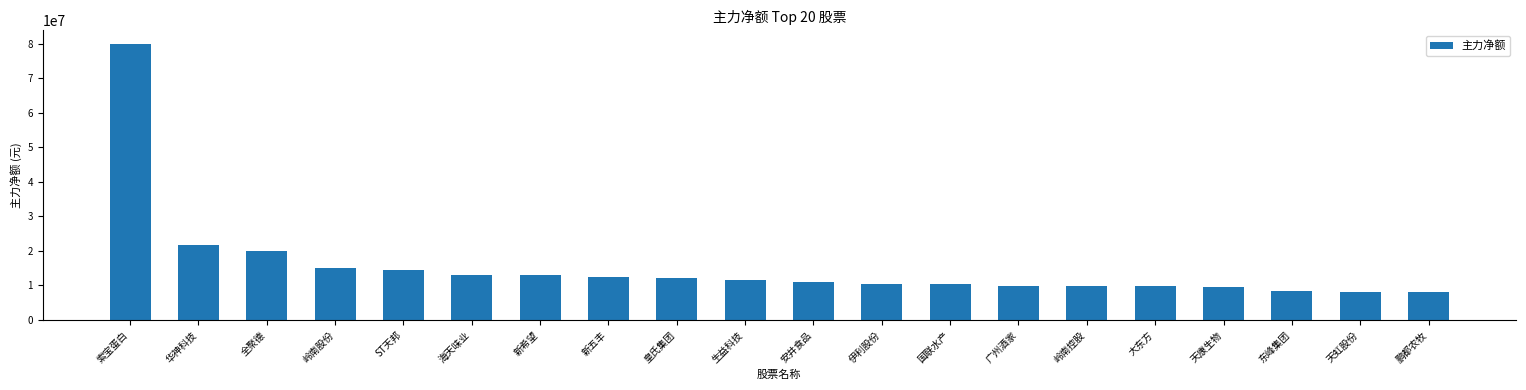

How many values are below 11533303?

10